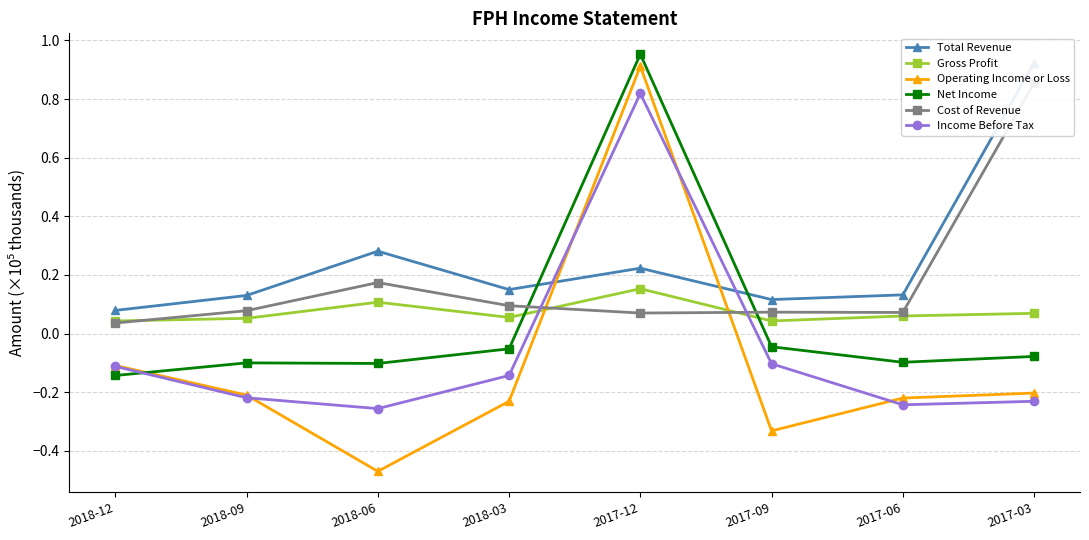

What is the maximum value shown in the chart?

1.0